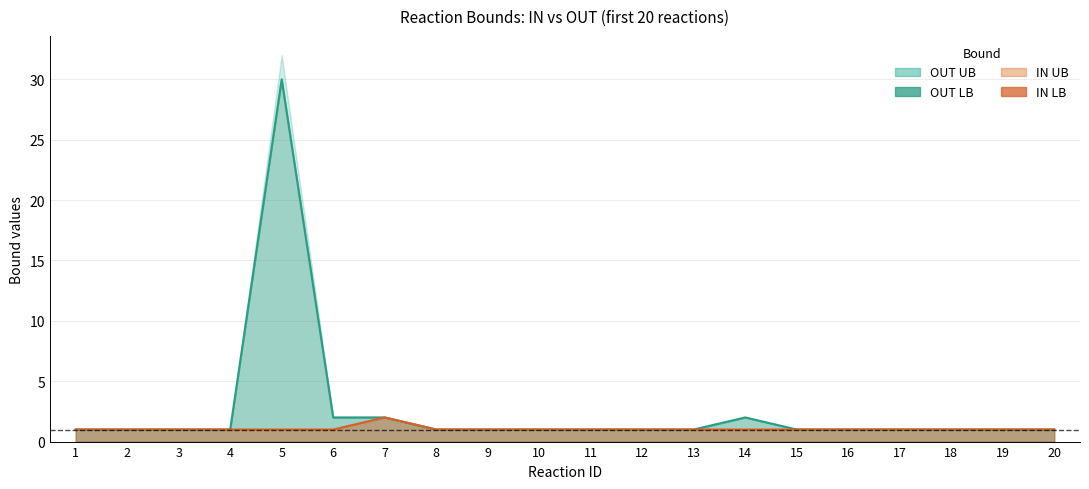

True or false: OUT LB has a value of 0 at 13.

False